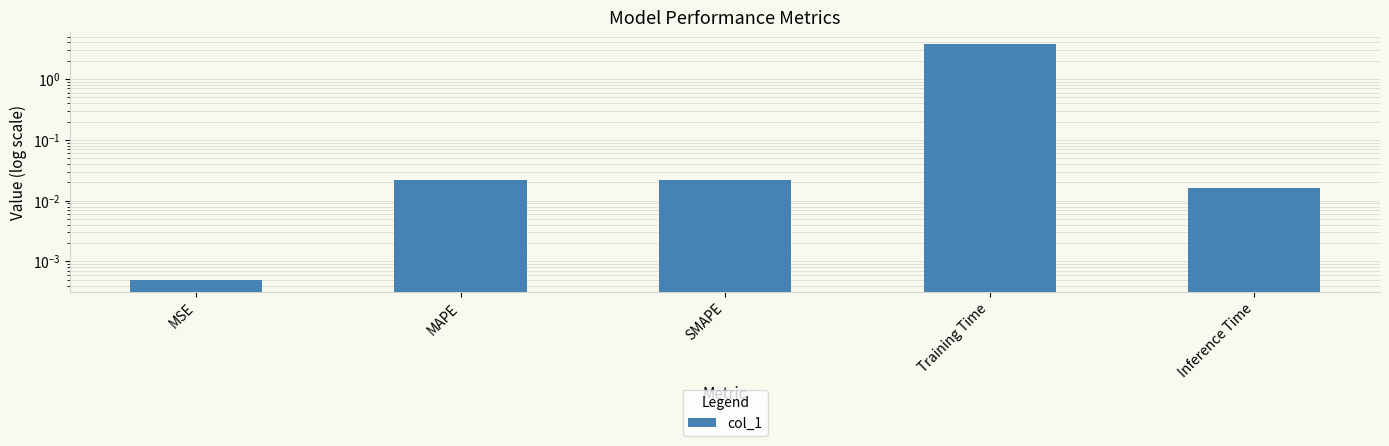

List the labels in order of value, largest first.

Training Time, SMAPE, MAPE, Inference Time, MSE